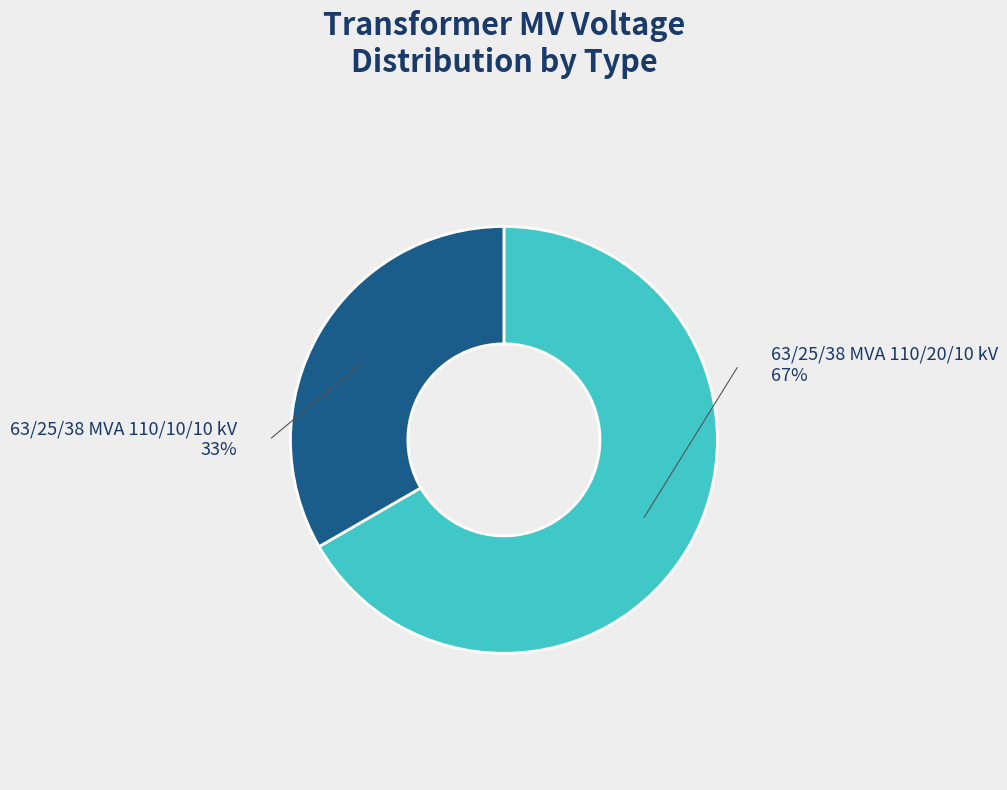

Is it true that 63/25/38 MVA 110/20/10 kV is 67% of the pie?

True